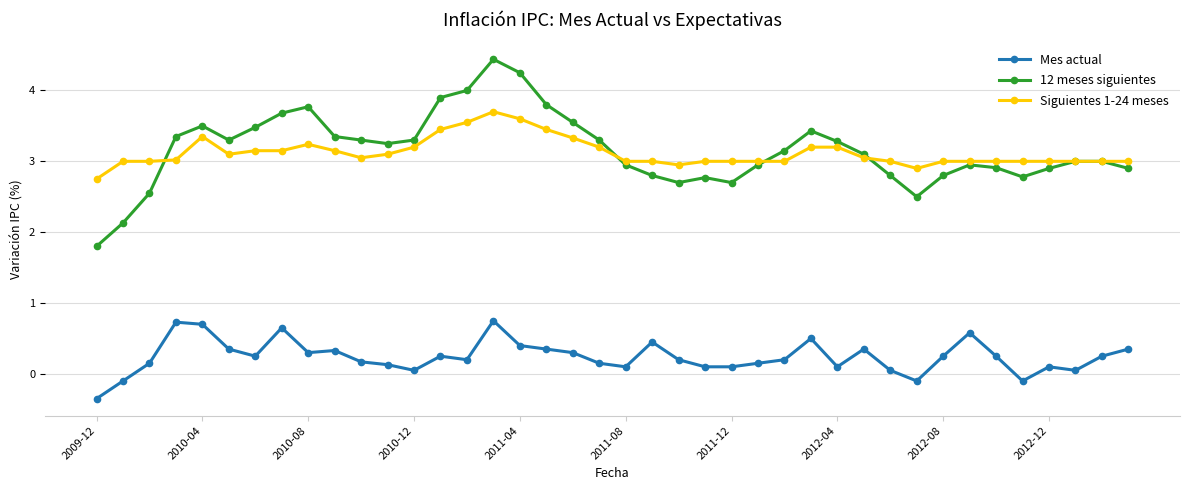

True or false: Mes actual and 12 meses siguientes cross at least once.

False